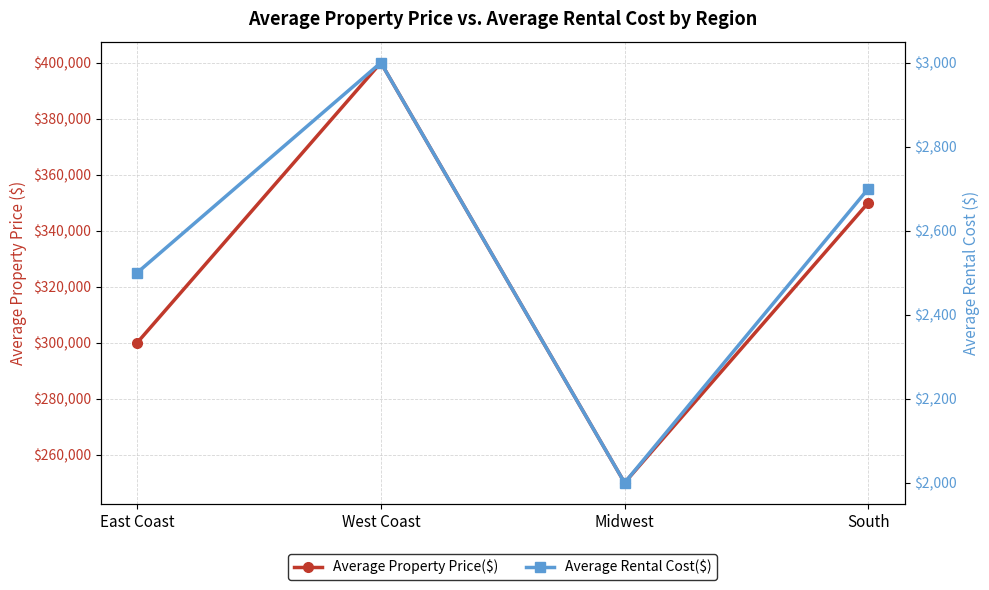

What is the sum of the Average Property Price($) values at Midwest and West Coast?

650000